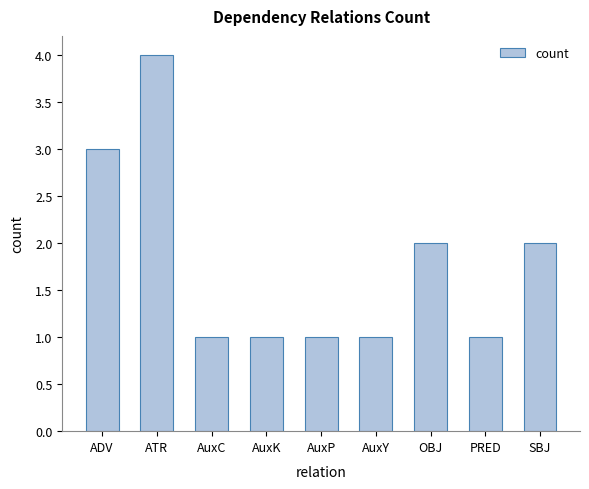

Approximately how many times larger is the value at AuxY compared to ADV?

0.3